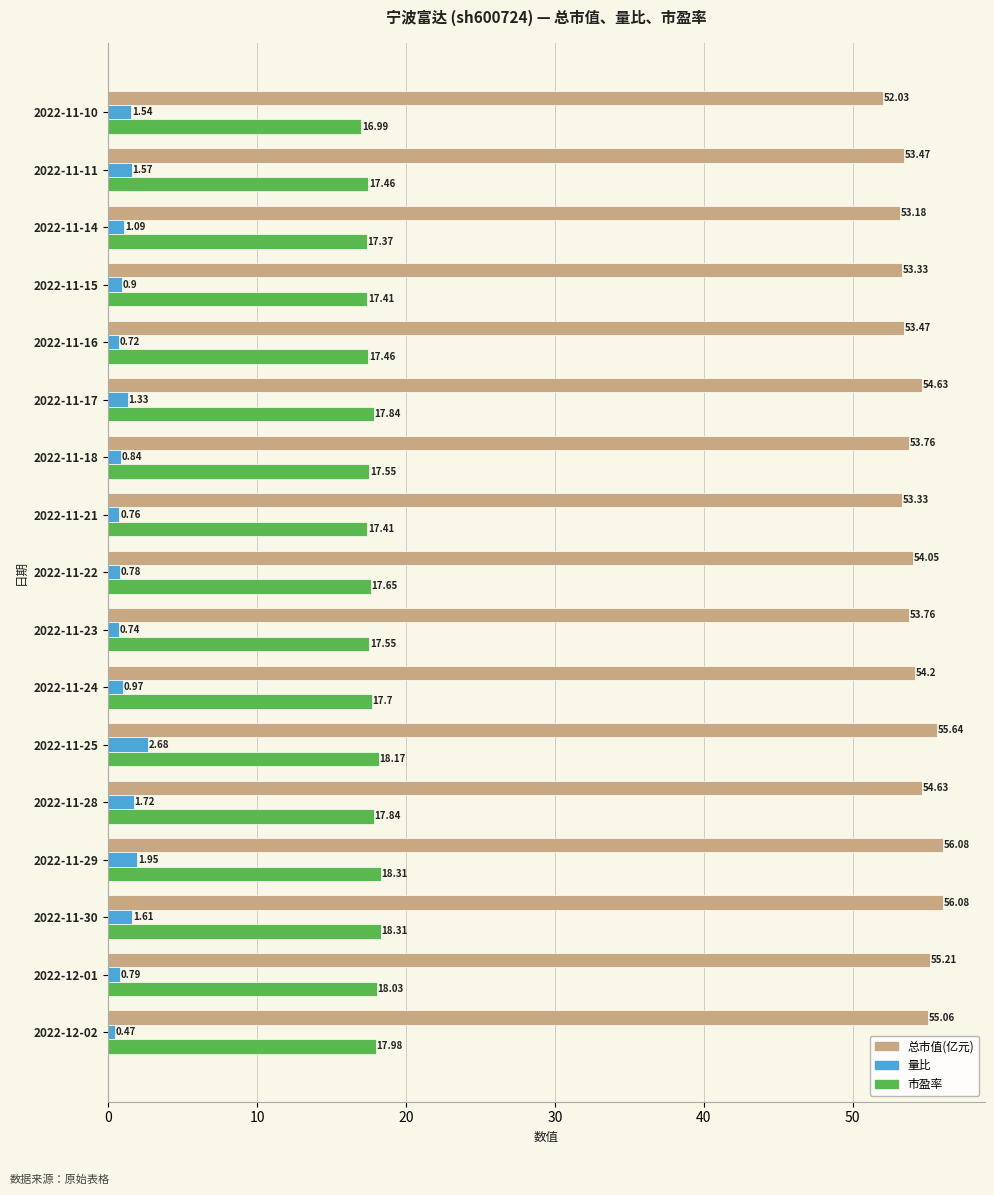

Which series changed the most between 2022-11-10 and 2022-11-28?

总市值(亿元)